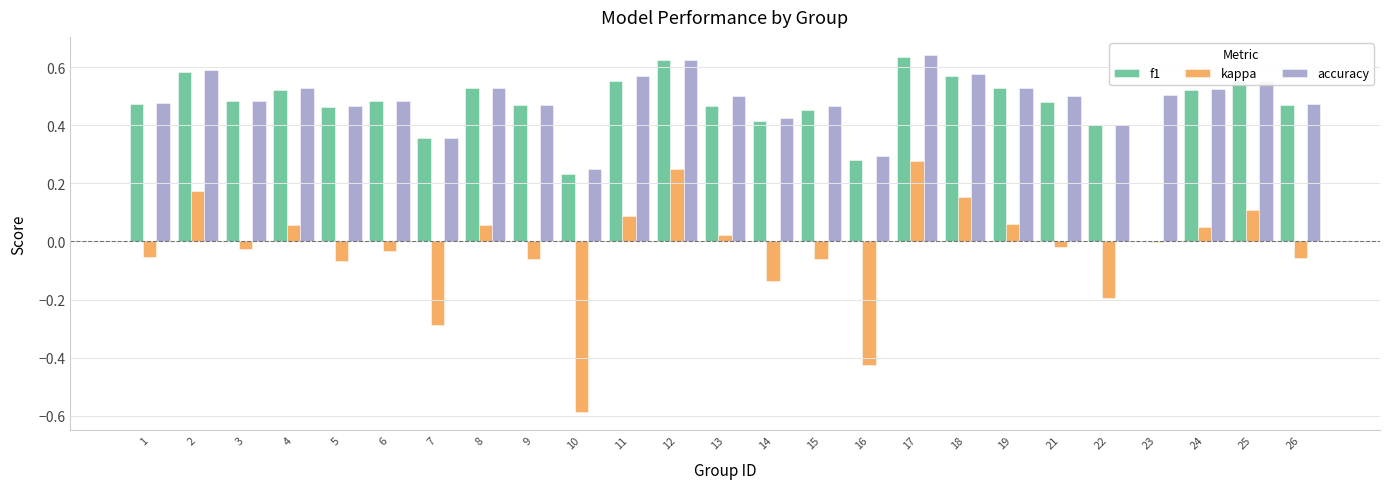

Is the value of kappa at 25 greater than the value of accuracy at 8?

No